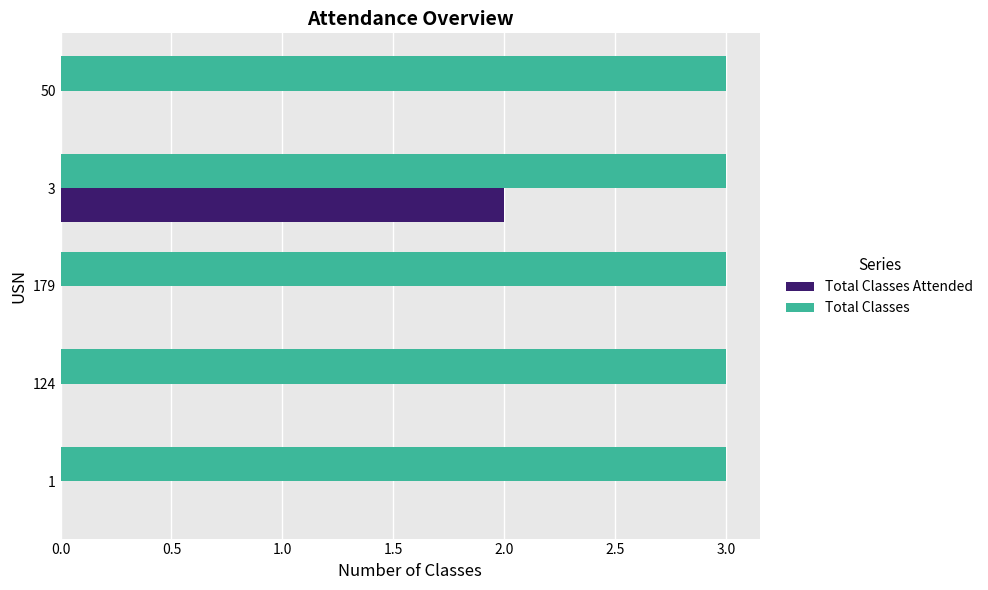

The value of Total Classes Attended at 124 is 1. True or false?

False